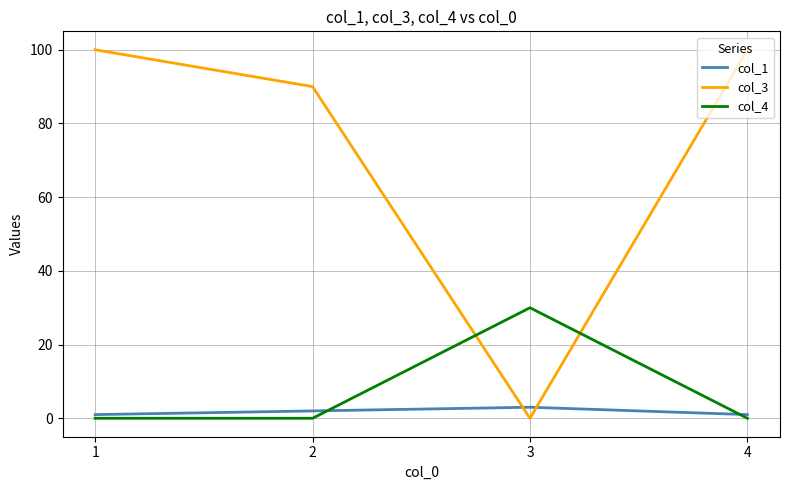

The value of col_3 at 2 is 90. True or false?

True